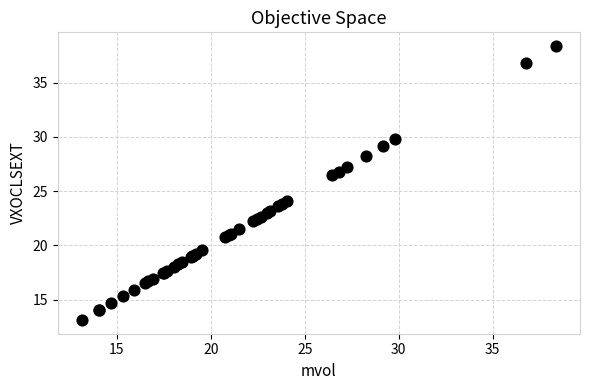

What Y value in the scatter plot is closest to 25?

24.1